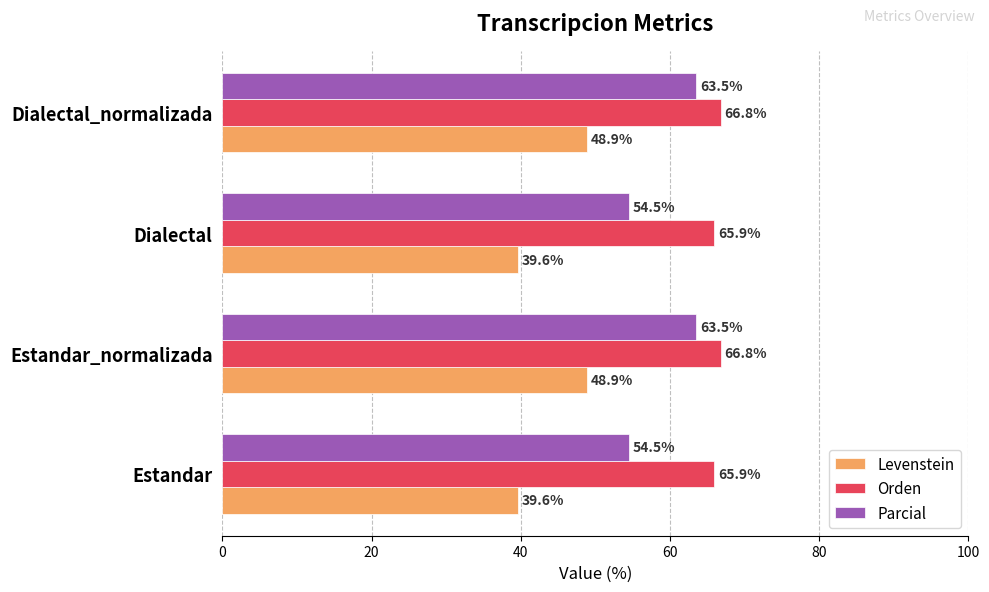

Rank the series by their average value, from highest to lowest.

Orden, Parcial, Levenstein